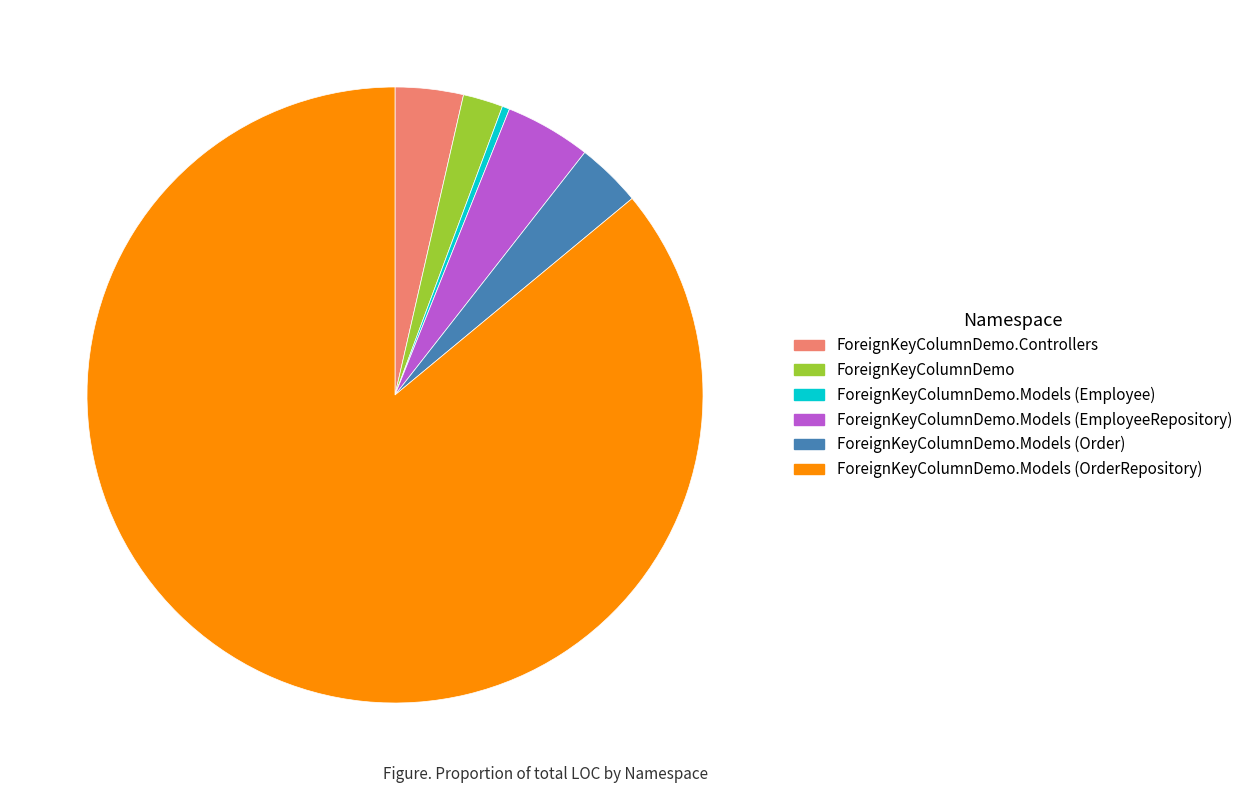

Combined, do ForeignKeyColumnDemo.Models (Employee) and ForeignKeyColumnDemo.Models (Order) account for over 50%?

No